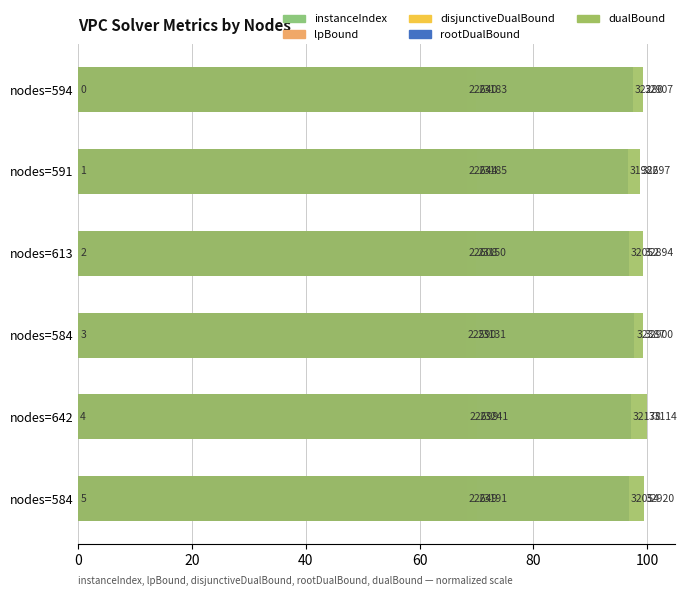

Reading left to right, what are all the values shown in this chart?

instanceIndex: 0.0	0.0	0.0	0.0	0.0	0.0
lpBound: 68.4	68.4	68.3	68.2	68.5	68.4
disjunctiveDualBound: 70.0	70.0	69.9	69.9	70.2	70.0
rootDualBound: 97.5	96.6	96.8	97.8	97.2	96.8
dualBound: 99.4	98.7	99.3	99.4	100.0	99.4